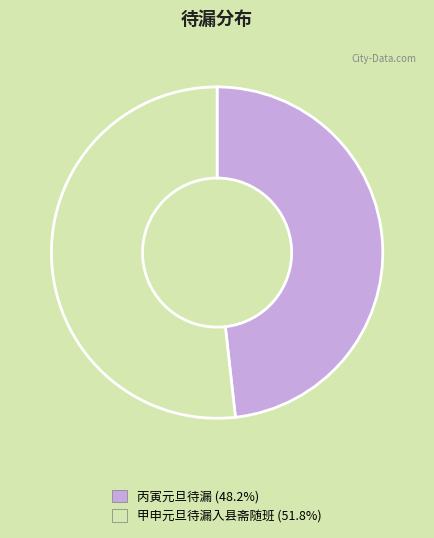

Is the sum of 甲申元旦待漏入县斋随班 (51.8%) and 丙寅元旦待漏 (48.2%) greater than half?

Yes